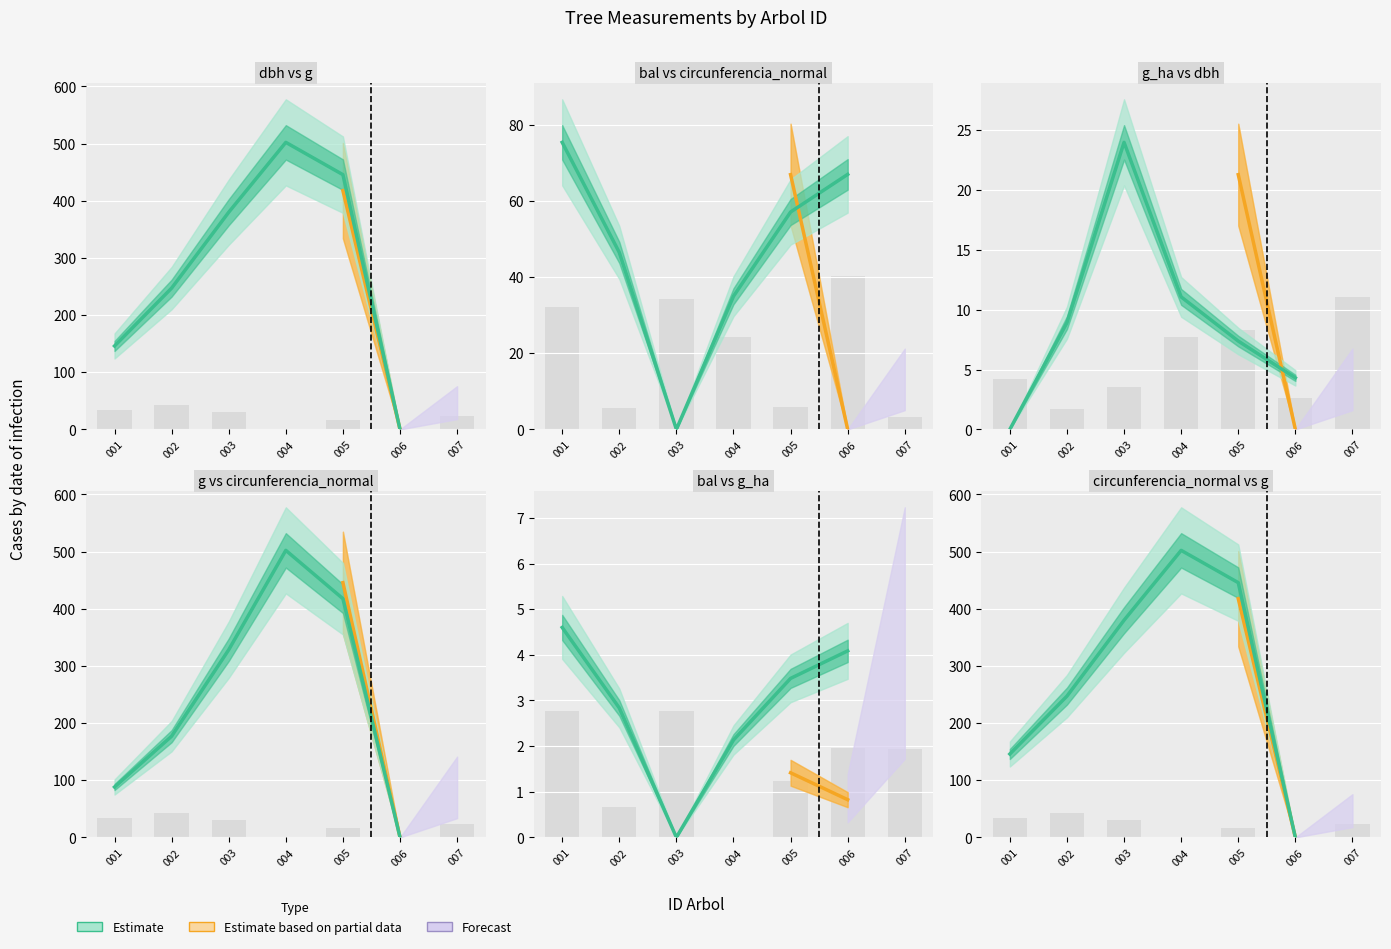

What is the sum of the g values at 002 and 006?

177.0